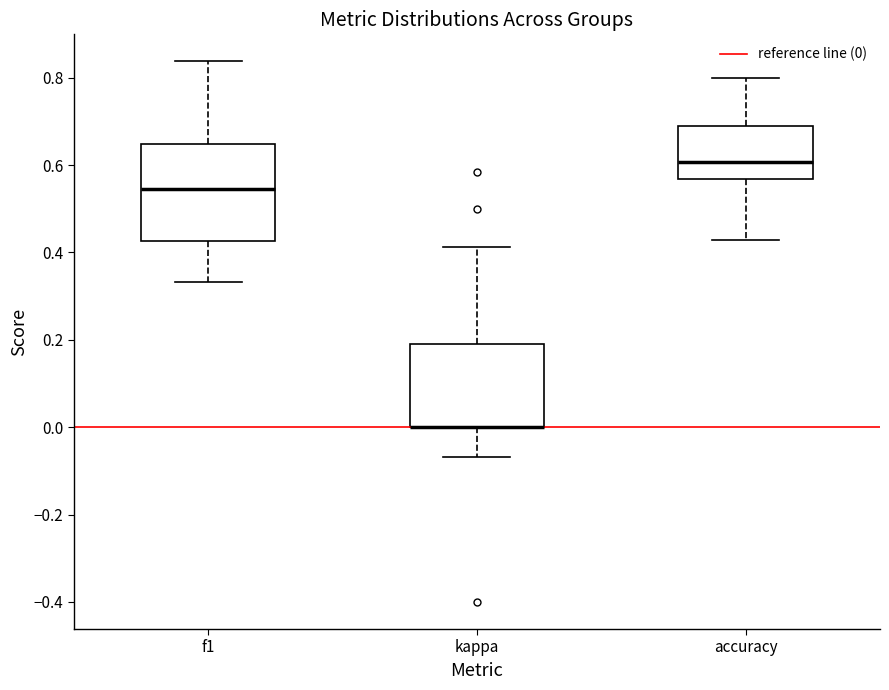

Reading left to right, transcribe this box plot: for each box, give where its median line is, the range the box spans, and where its two whiskers end, as read against the y-axis. The values are not printed on the chart, so give them approximately, as read against the axis.

f1: median 0.54, box 0.42 to 0.64, whiskers 0.34 to 0.84
kappa: median 0.00 (drawn on the box's lower edge), box 0.00 to 0.18, whiskers -0.06 to 0.42
accuracy: median 0.60, box 0.56 to 0.70, whiskers 0.42 to 0.80